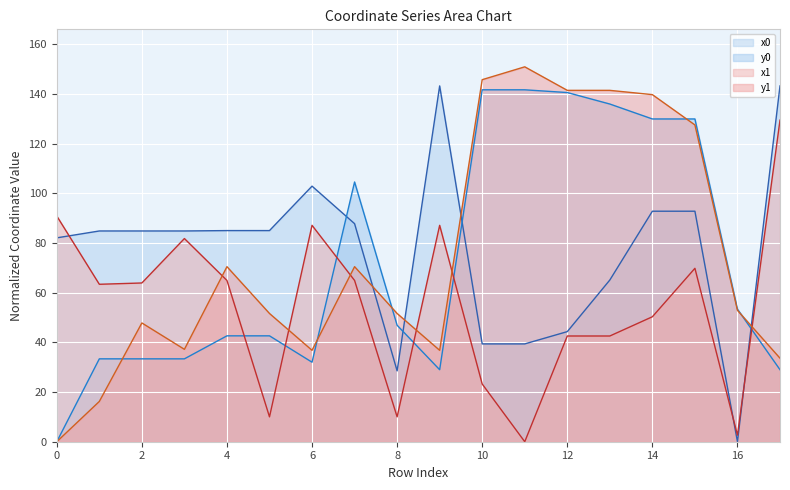

What is the value of the y0 point at the 16th from the left?

129.9